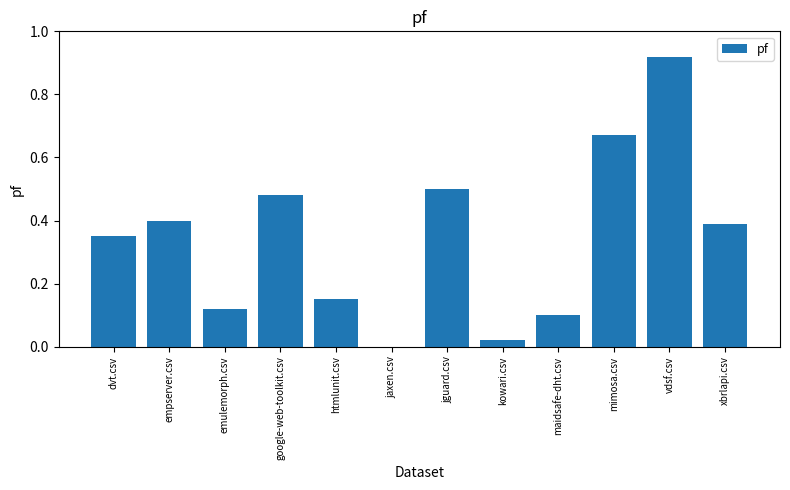

Which has a higher value, maidsafe-dht.csv or vdsf.csv?

vdsf.csv